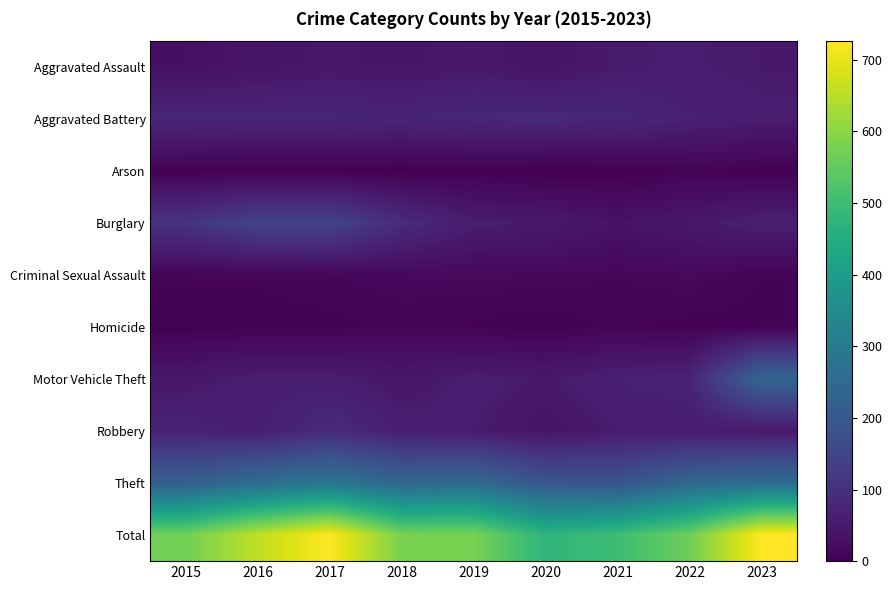

At how many categories does at least one series exceed 498?

8